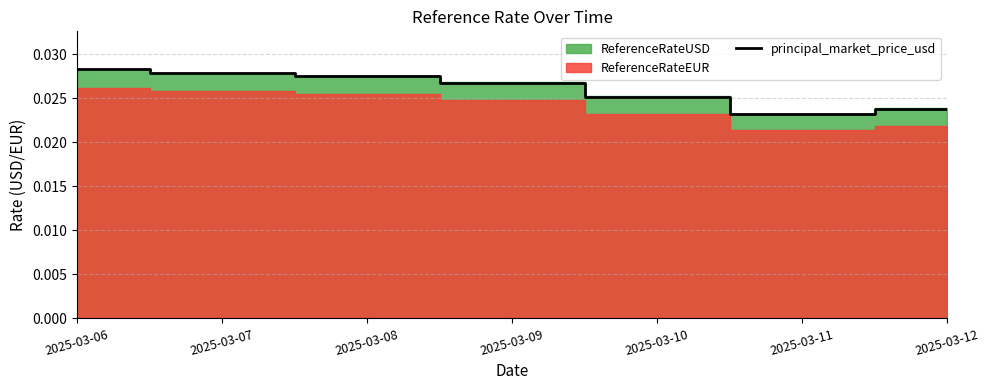

Is it true that the value at 2025-03-09 is 0.0?

True